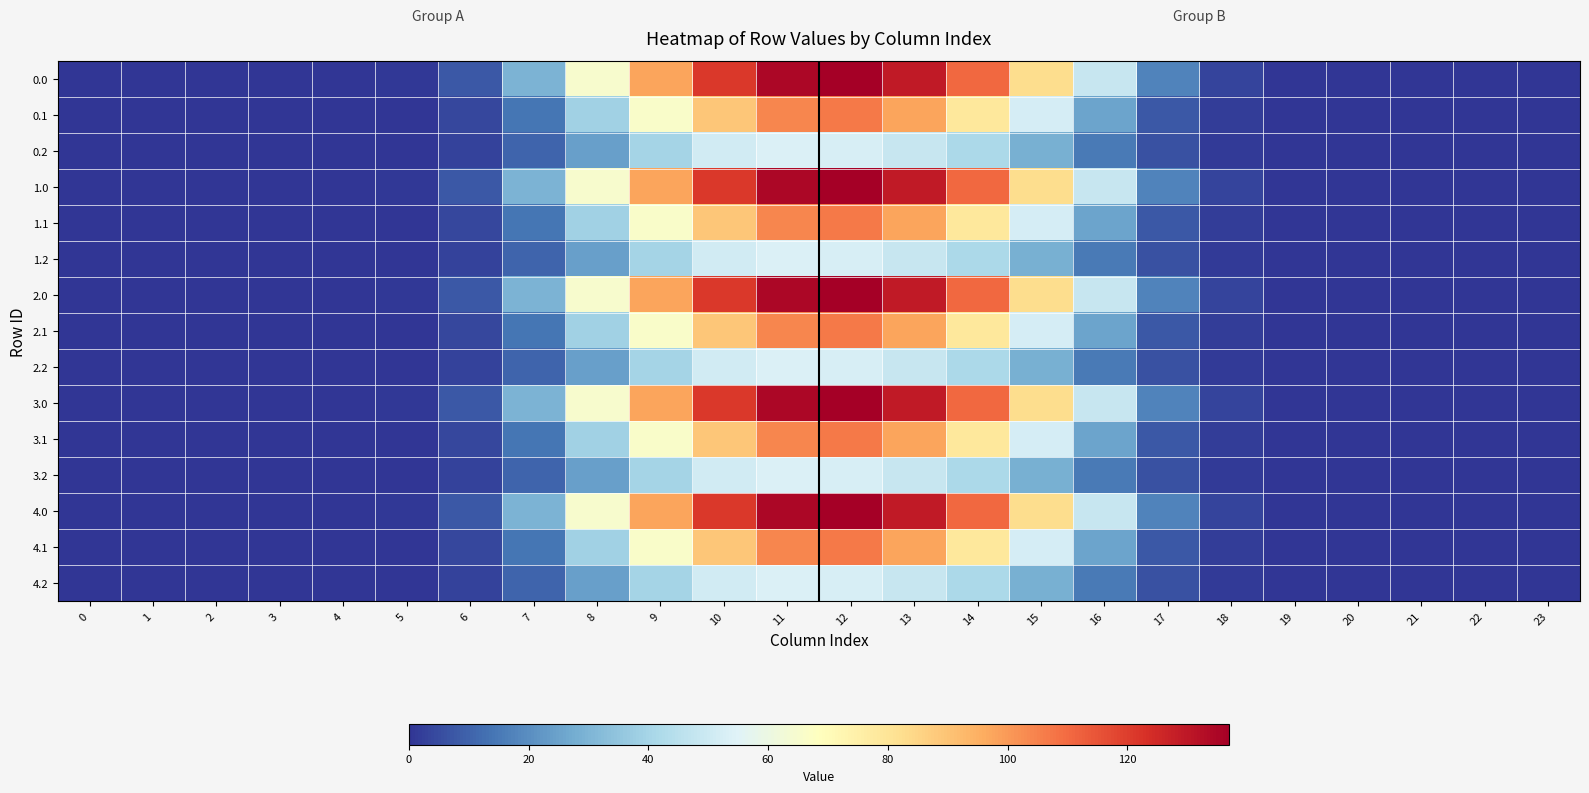

Which has a higher value, 14 or 20?

14